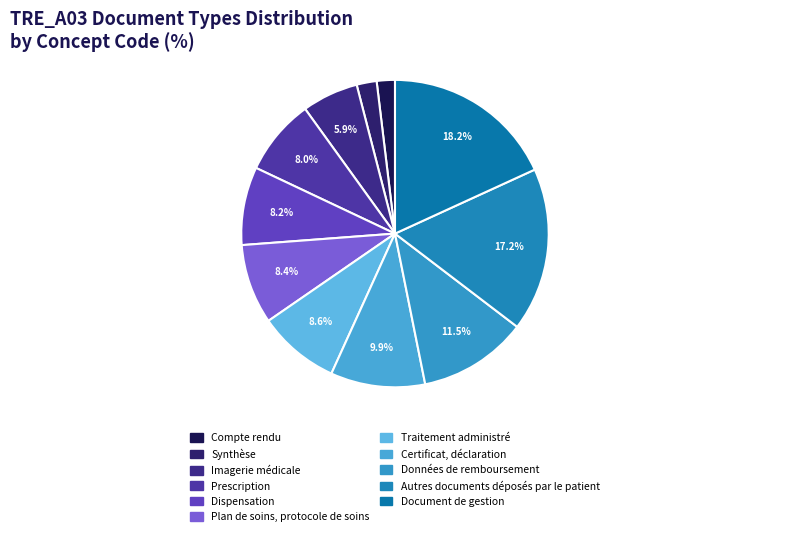

What percentage is NOT represented by Plan de soins, protocole de soins?

91.6%